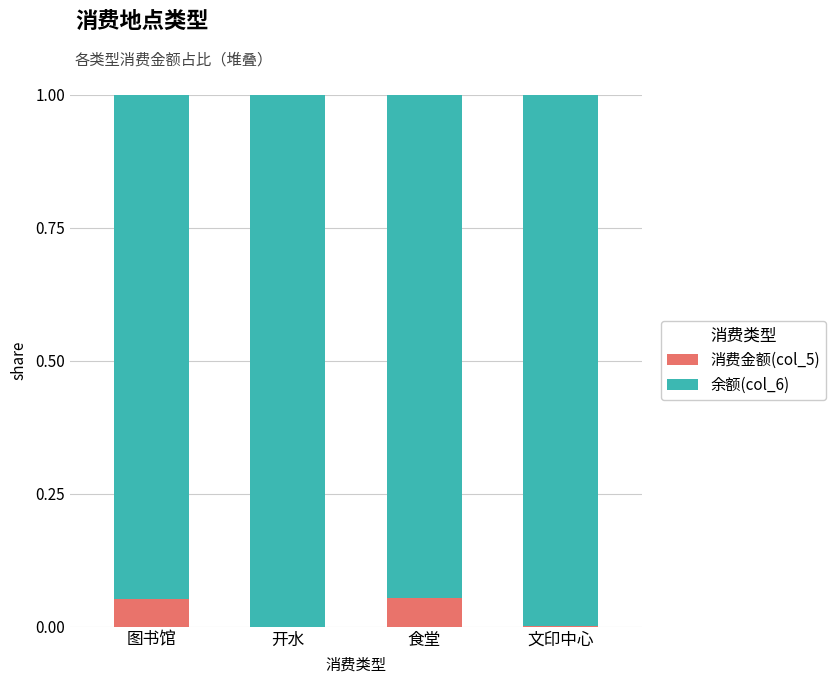

The value of 消费金额(col_5) at 图书馆 is 0.0. True or false?

False